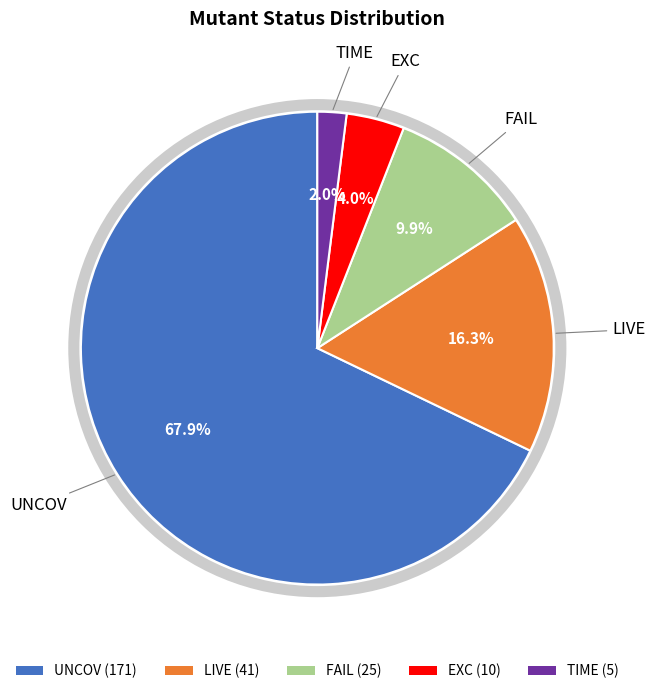

Between TIME and UNCOV, which is larger?

UNCOV